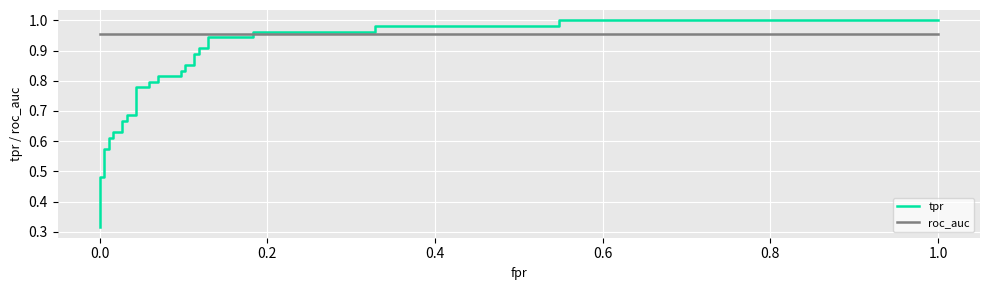

Is it true that roc_auc equals 0.5 at 29?

False